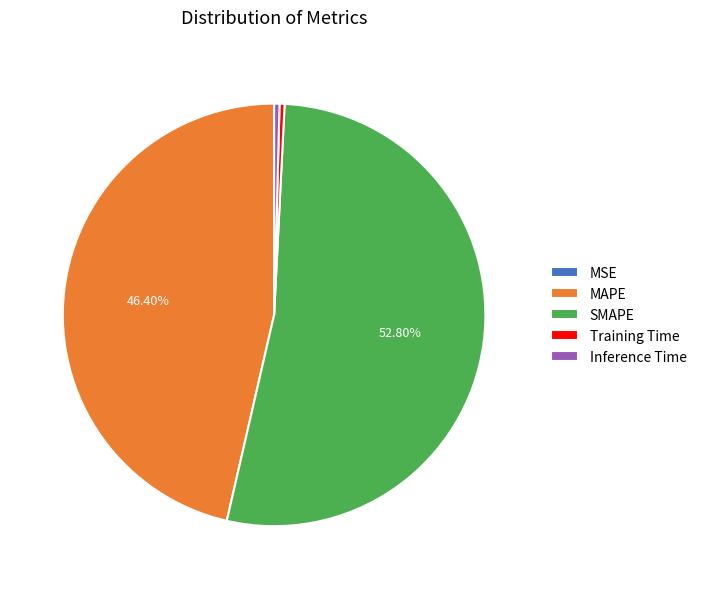

What is the ratio of the value at MAPE to the value at SMAPE?

0.9